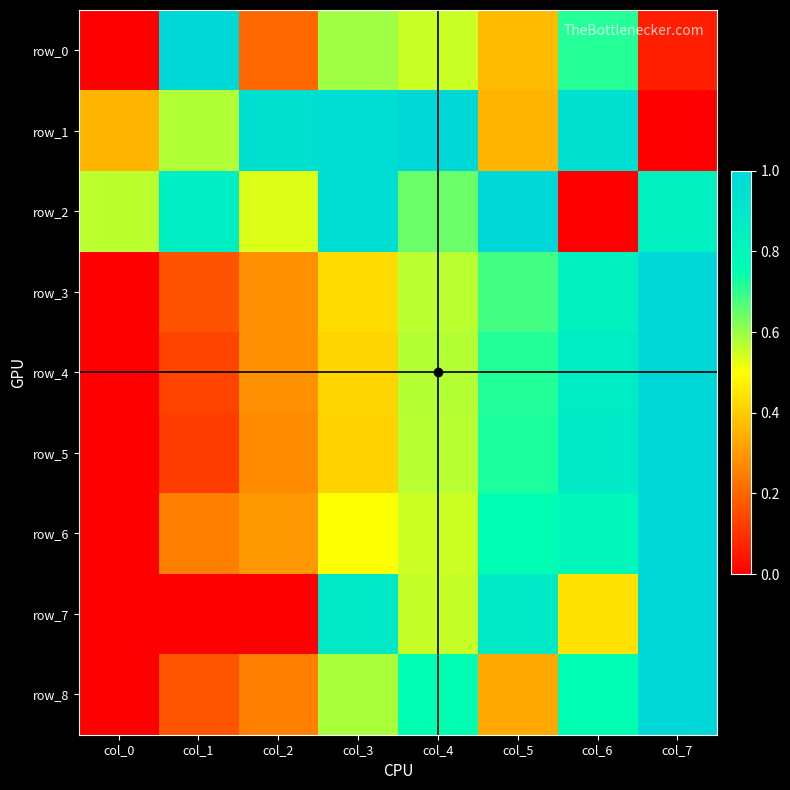

Which category has the highest value in the row_5 series?

col_7